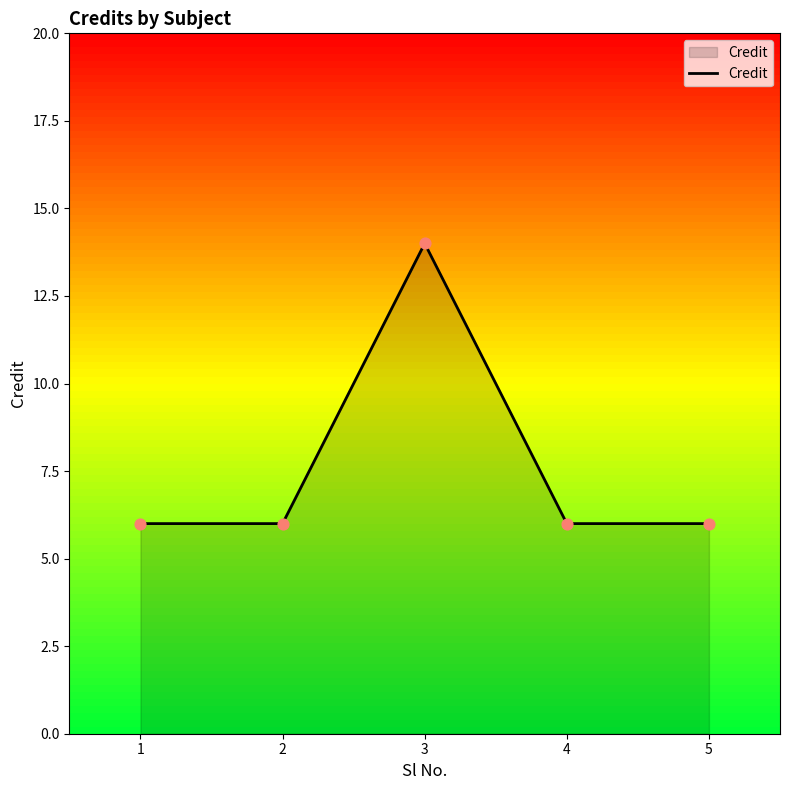

Between 3 and 5, which is larger?

3